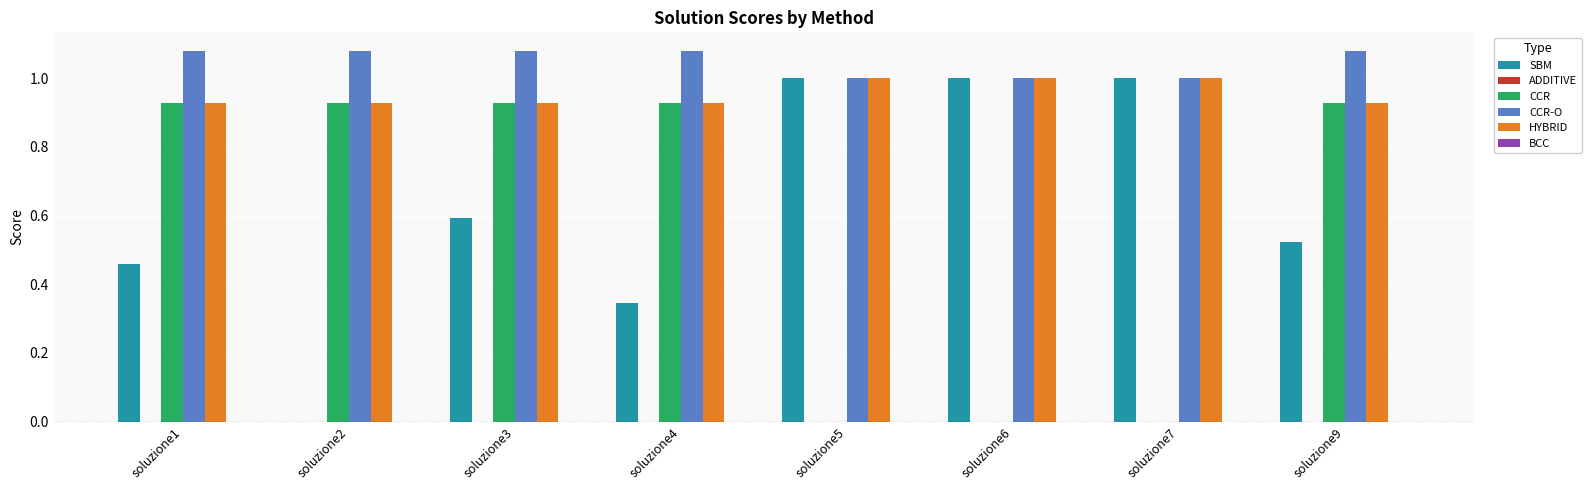

Count the number of categories in the chart.

8